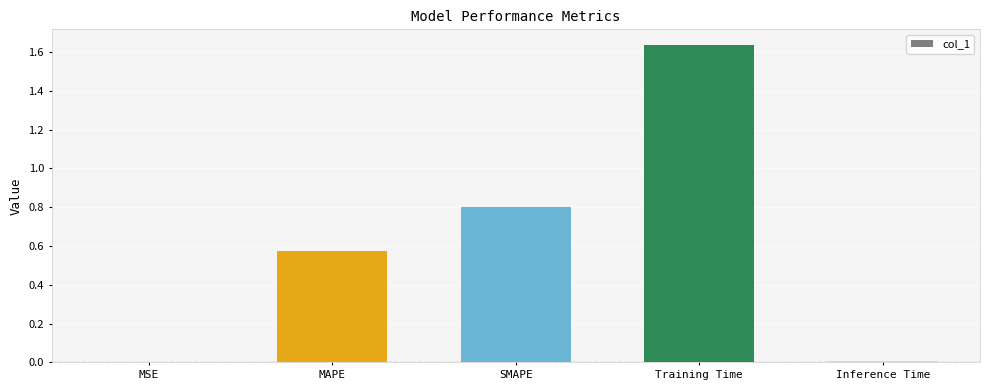

What is the sum of the values at MAPE and SMAPE?

1.4